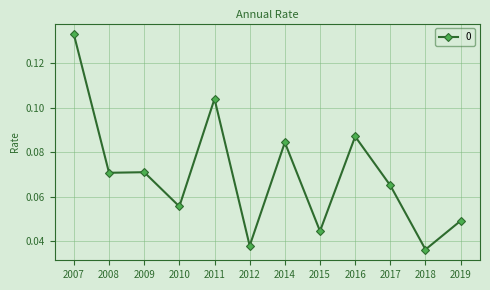

Count the values in the range 0 to 1.

12